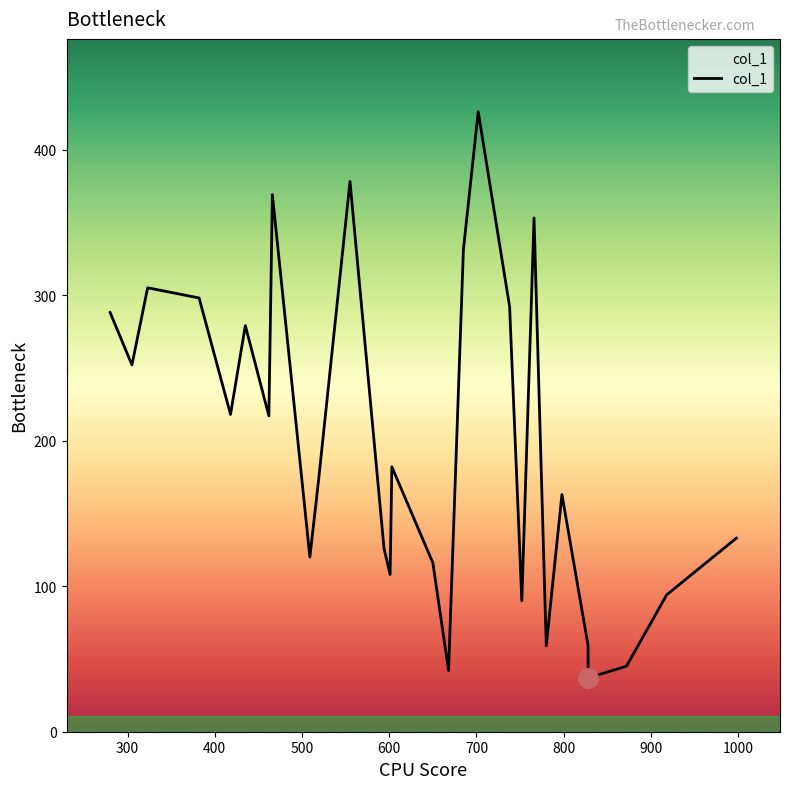

Reading left to right, transcribe all the data shown in this chart.

288	288	252	305	305	298	298	218	279	279	217	369	120	173	378	126	108	182	116	42	331	331	331	426	292	292	90	90	90	353	59	59	163	59	37	45	45	94	94	133